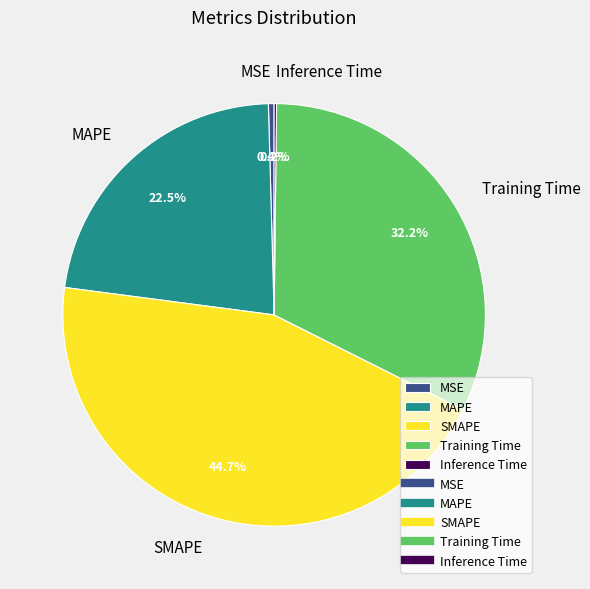

Does Training Time represent more than half of the total?

No